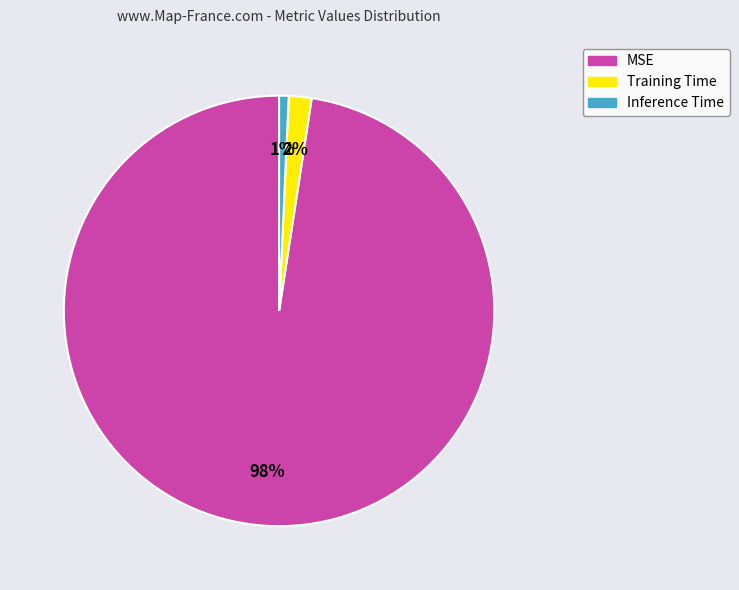

To the nearest percent, what portion does Inference Time represent?

1%